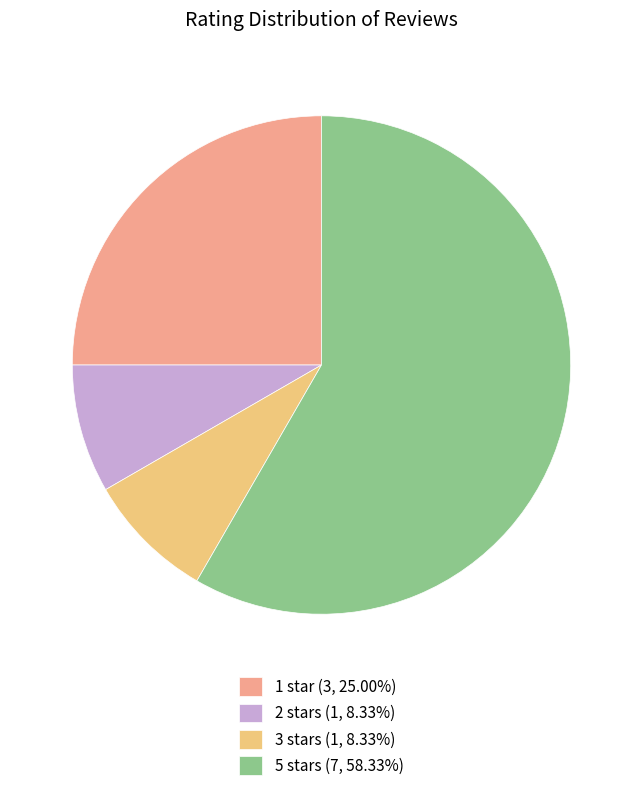

Does 5 stars (7, 58.33%) represent more than half of the total?

Yes